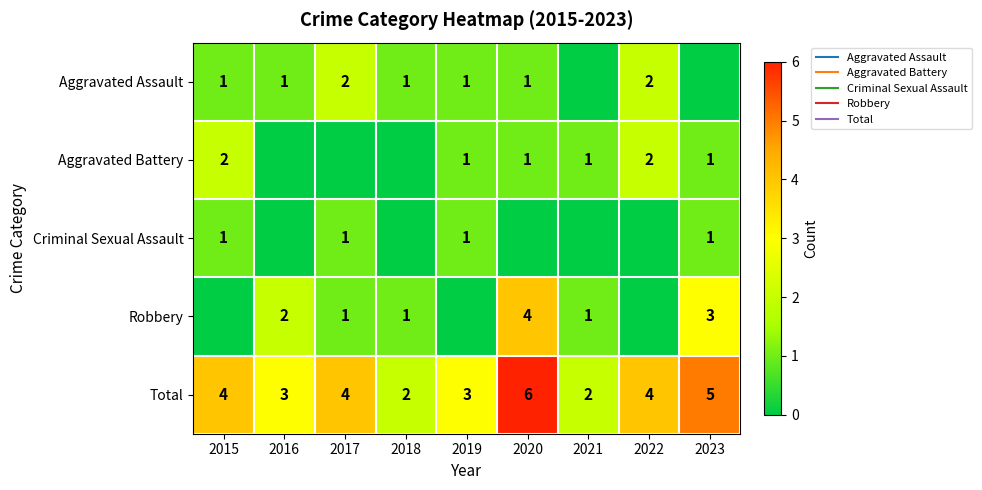

Count the Robbery values in the range 0 to 2.

7